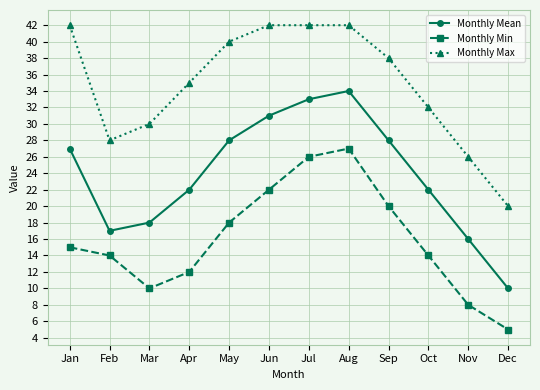

Between May and Jul, which series saw the biggest shift?

Monthly Min